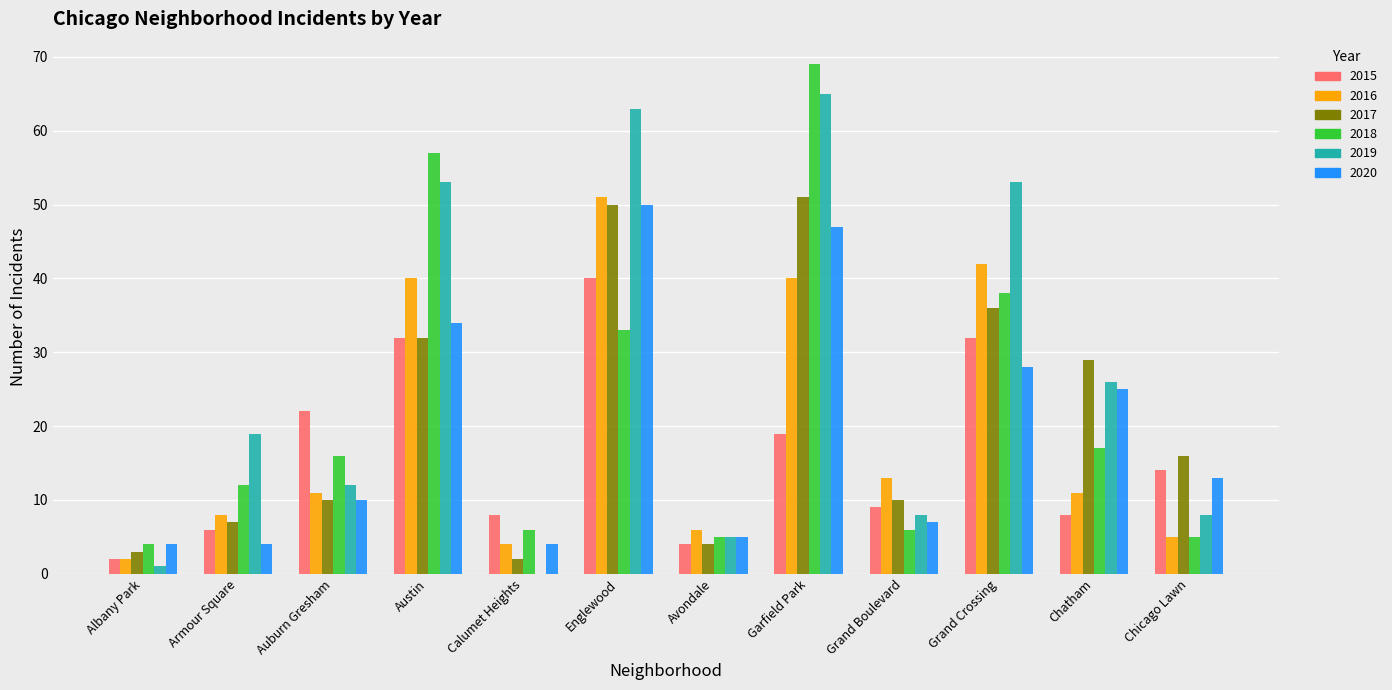

What is the approximate value of 2016 at Chatham?

11